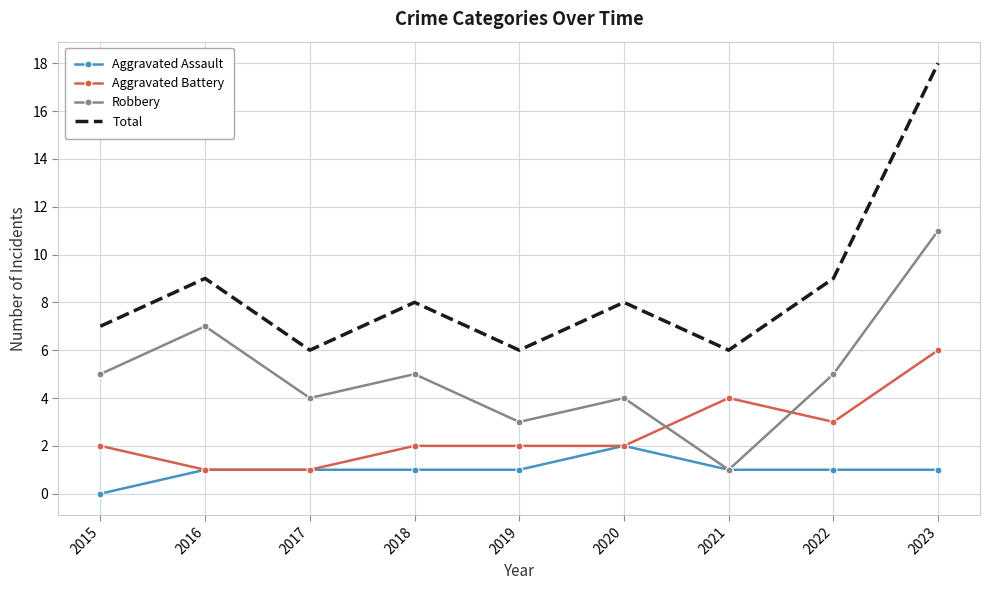

Which category has the lowest value in the Robbery series?

2021